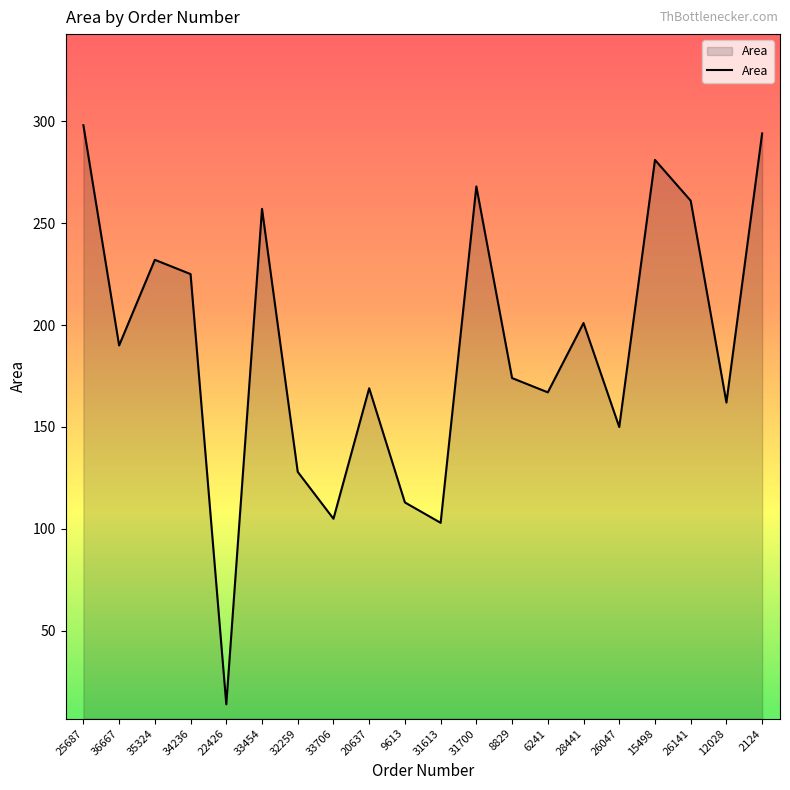

What is the greatest value displayed?

298